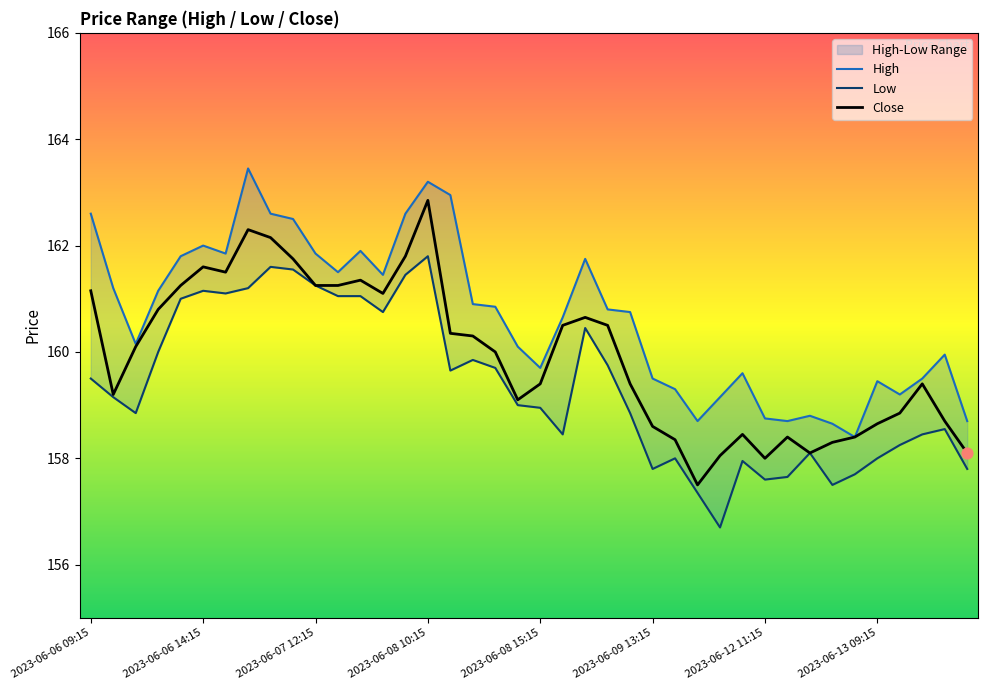

Which category has the highest value in the Close series?

2023-06-08 10:15